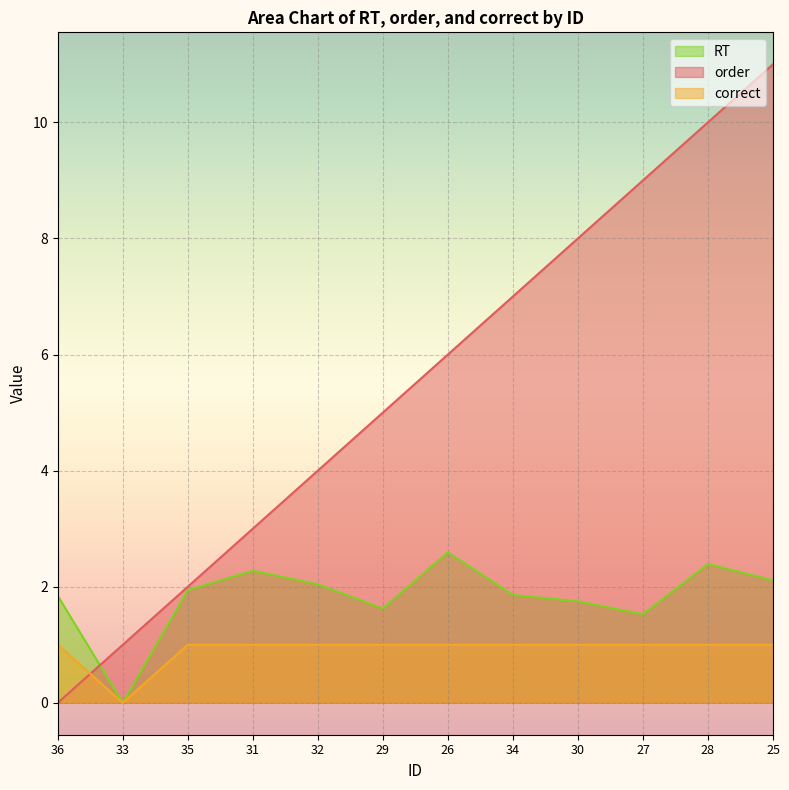

True or false: order and RT intersect in this chart.

True